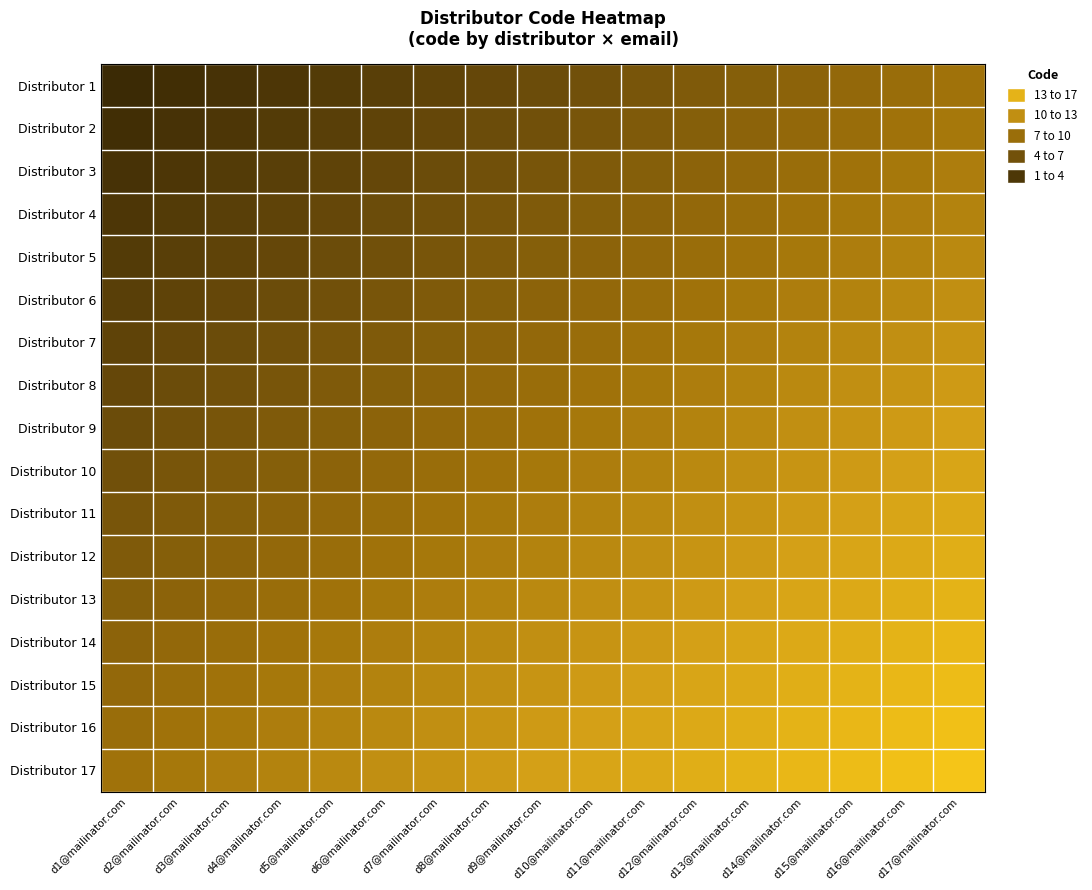

List the series in order of their peak value, lowest first.

Distributor 1, Distributor 2, Distributor 3, Distributor 4, Distributor 5, Distributor 6, Distributor 7, Distributor 8, Distributor 9, Distributor 10, Distributor 11, Distributor 12, Distributor 13, Distributor 14, Distributor 15, Distributor 16, Distributor 17